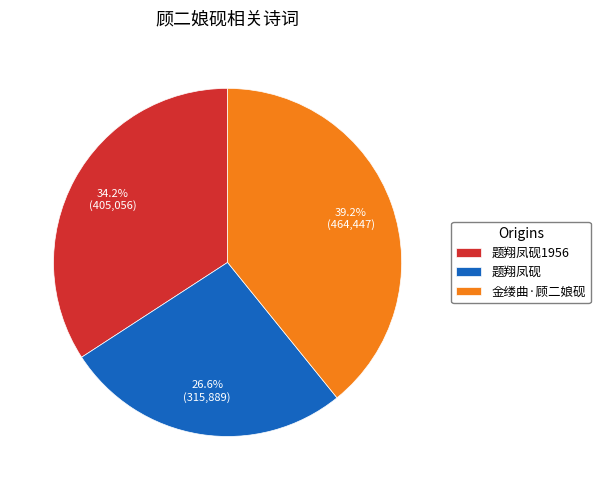

Approximately how many times larger is the value at 题翔凤砚 compared to 金缕曲·顾二娘砚?

0.7